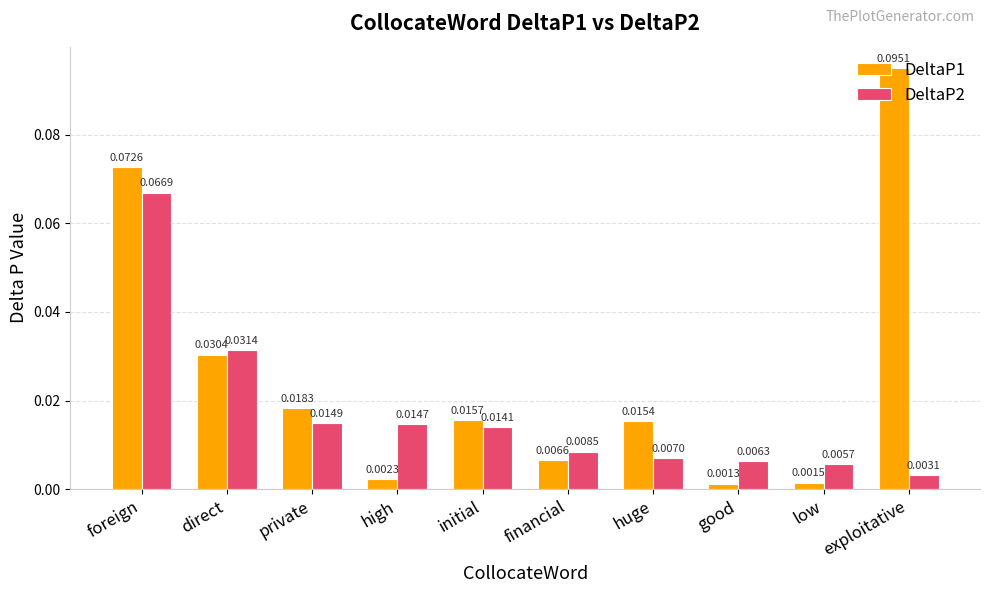

Which series has the widest spread of values?

DeltaP1